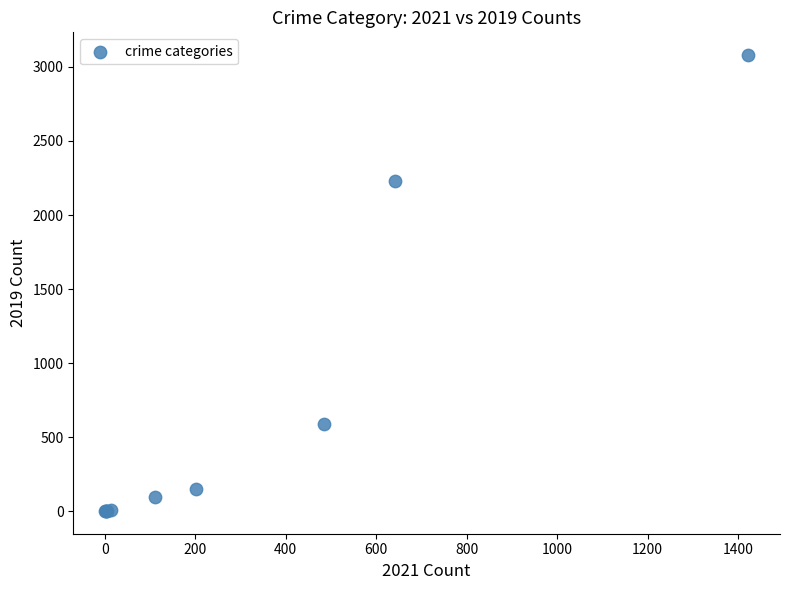

What Y value in the scatter plot is closest to 1540?

2230